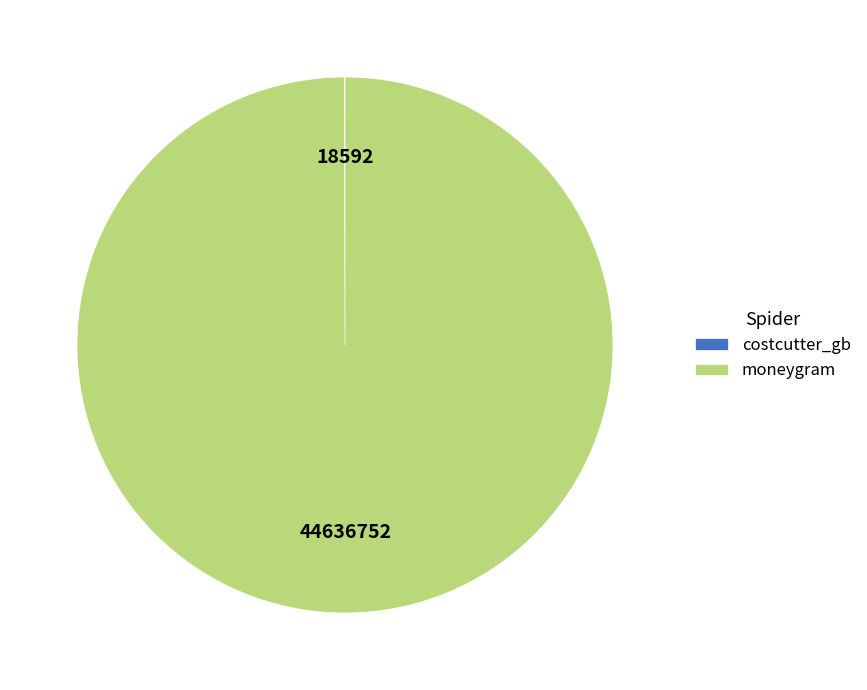

Is there any slice that represents more than half of the pie?

Yes